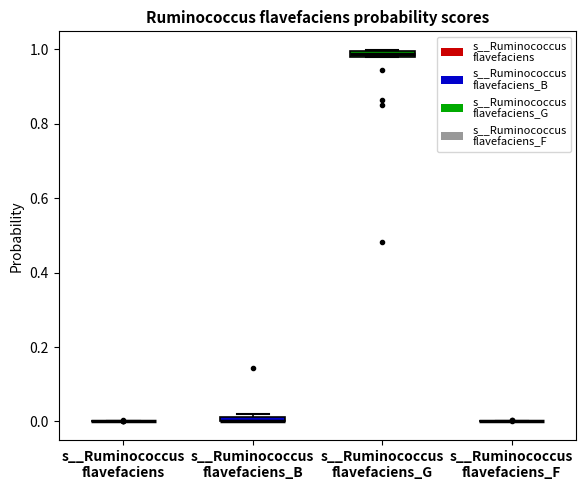

Where is the lower edge of the box for s__Ruminococcus flavefaciens_G on the y-axis? The values are not printed on the chart, so give them approximately, as read against the axis.

0.98